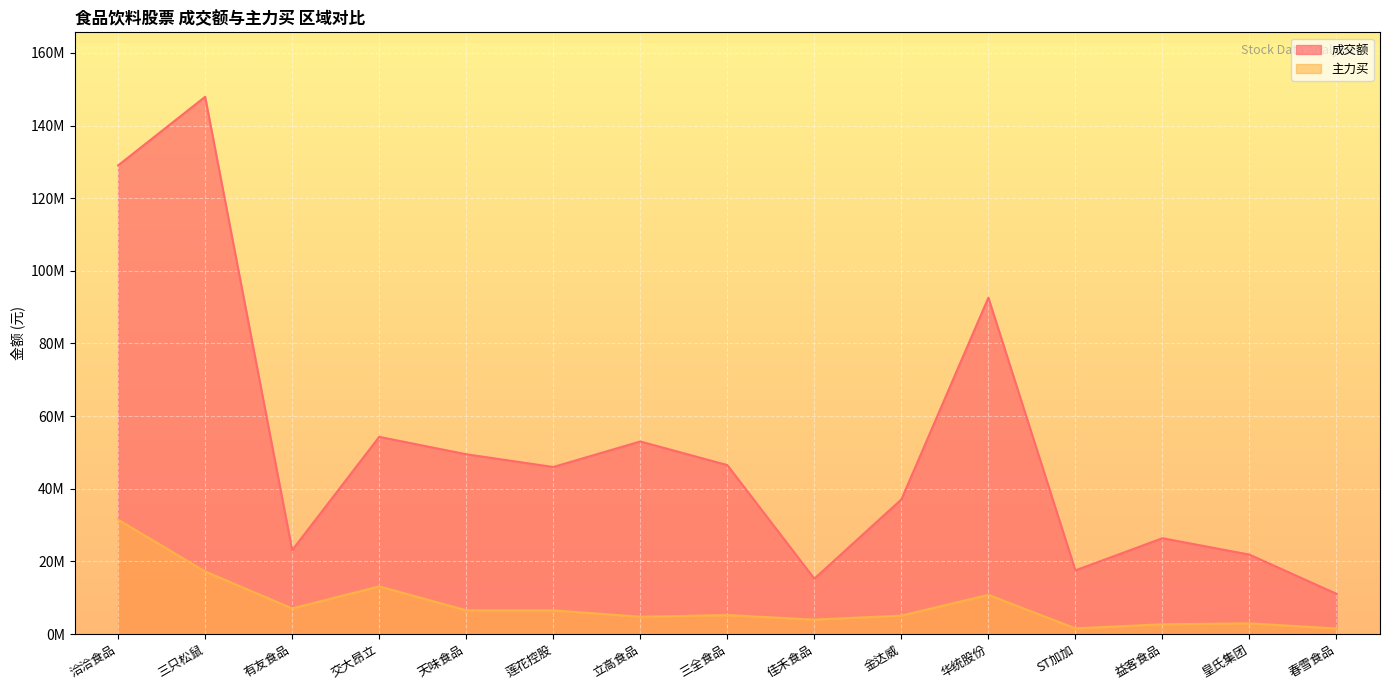

What is the difference between the maximum and minimum values in the 主力买 series?

29958047